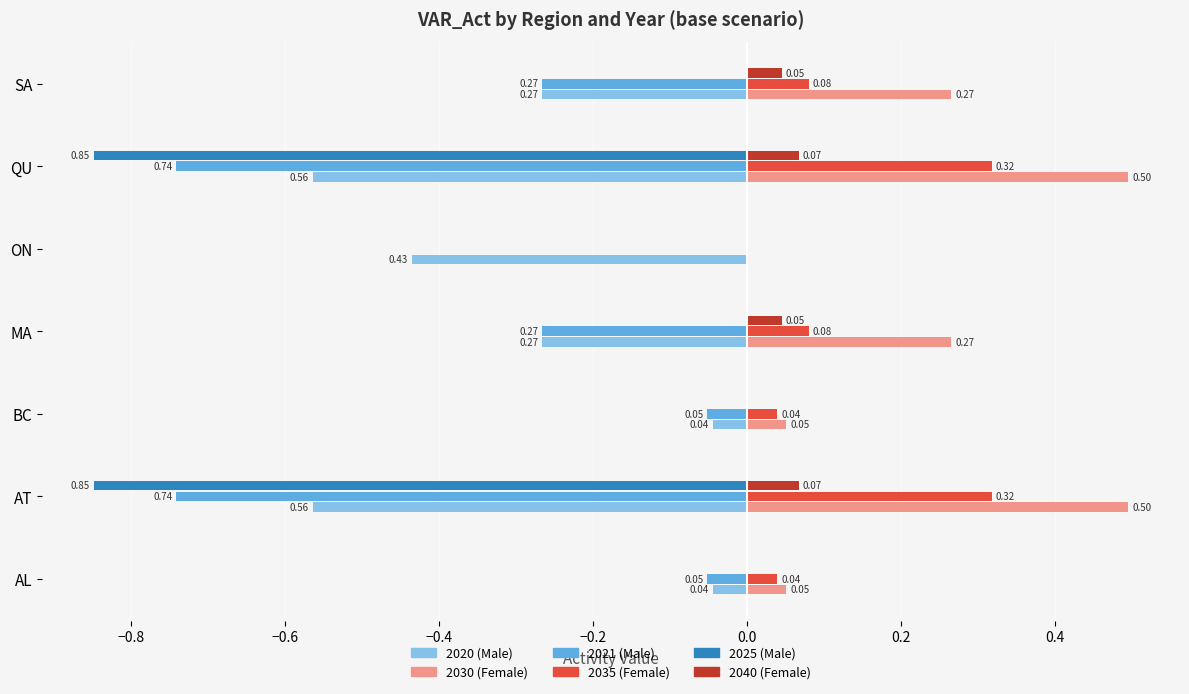

What is the total value across all series at QU?

-1.3